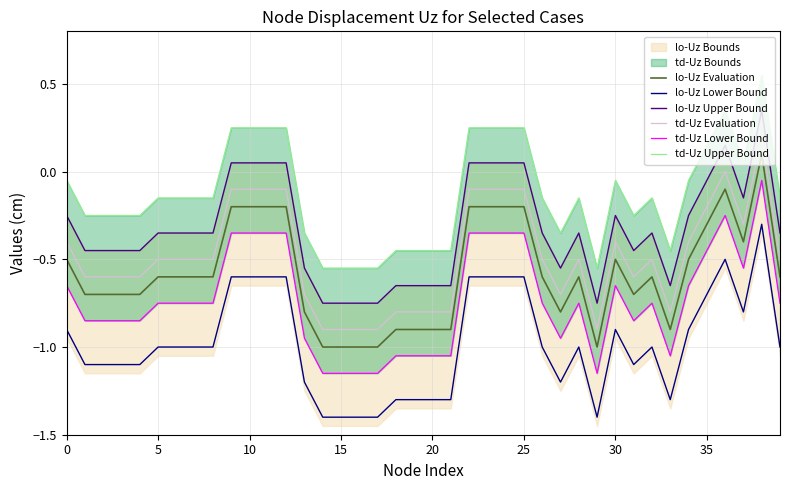

At which label is td-Uz Lower Bound closest to 0?

38